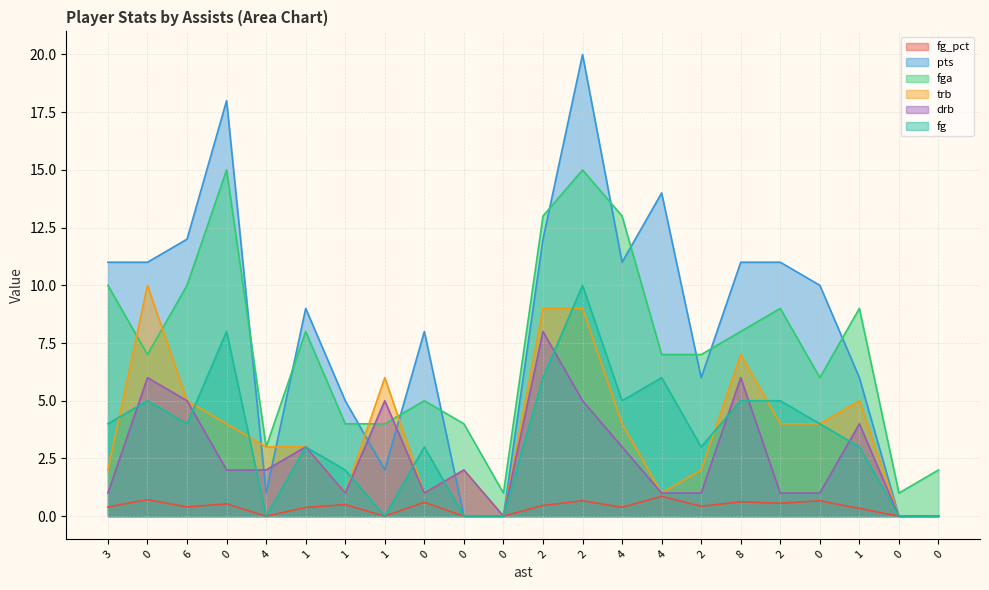

At which category does drb reach its first local valley?

1